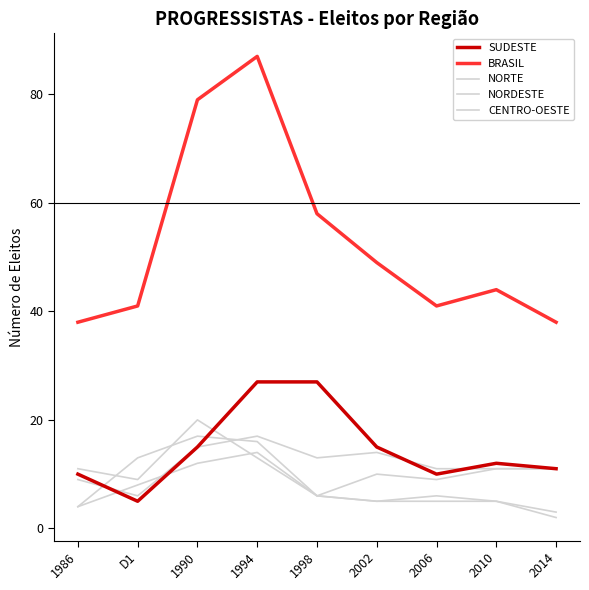

What position from the right is 2014?

1